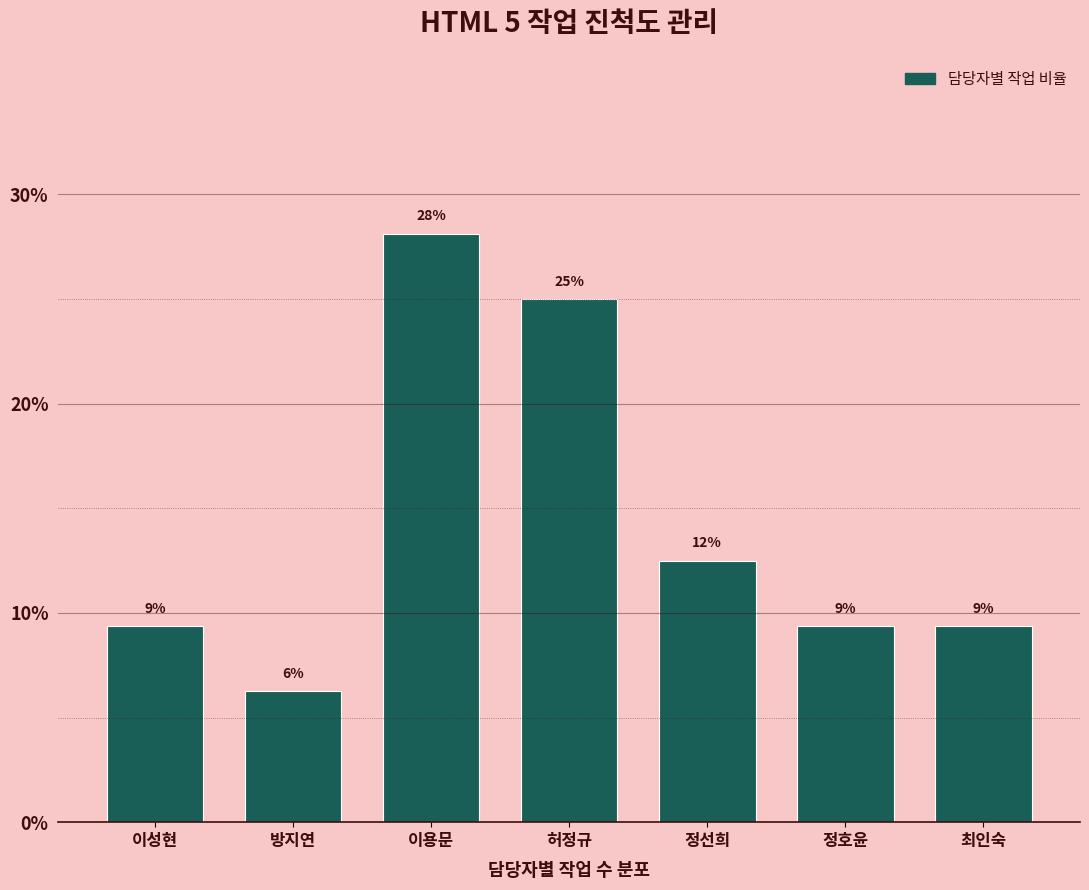

Does the chart contain any negative values?

No